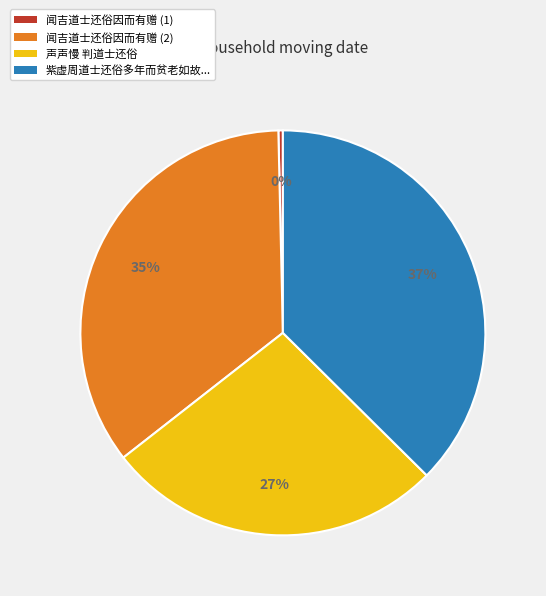

To the nearest percent, what is the difference between the largest and smallest slice percentages?

37%